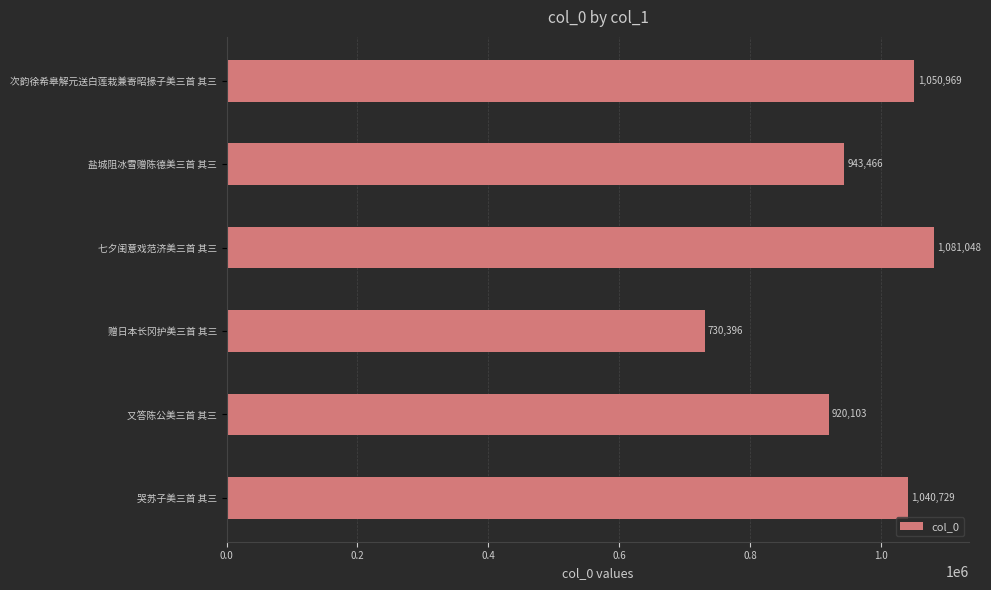

Rank the categories by value from highest to lowest.

七夕闺意戏范济美三首 其三, 次韵徐希皋解元送白莲栽兼寄昭掾子美三首 其三, 哭苏子美三首 其三, 盐城阻冰雪赠陈德美三首 其三, 又答陈公美三首 其三, 赠日本长冈护美三首 其三